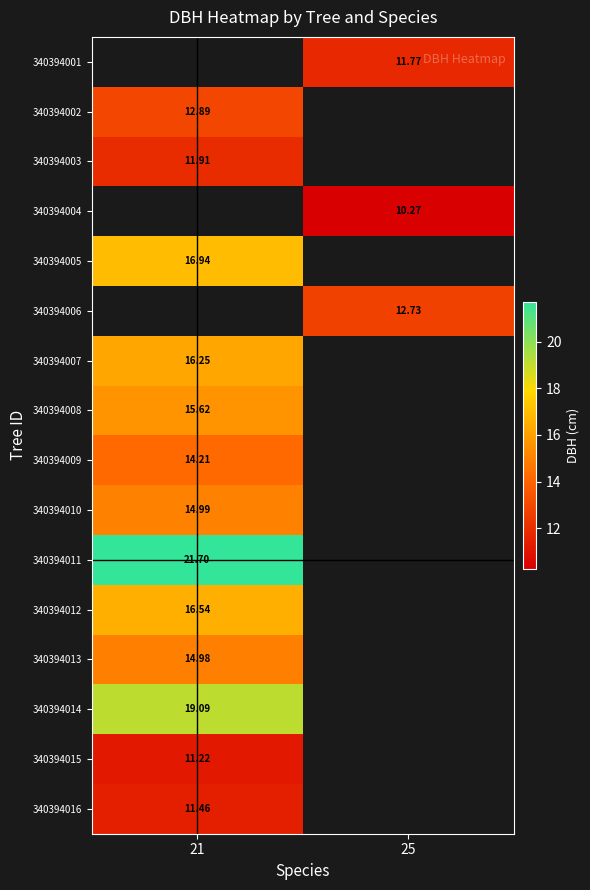

The value of 340394013 at 21 is 15.0. True or false?

True